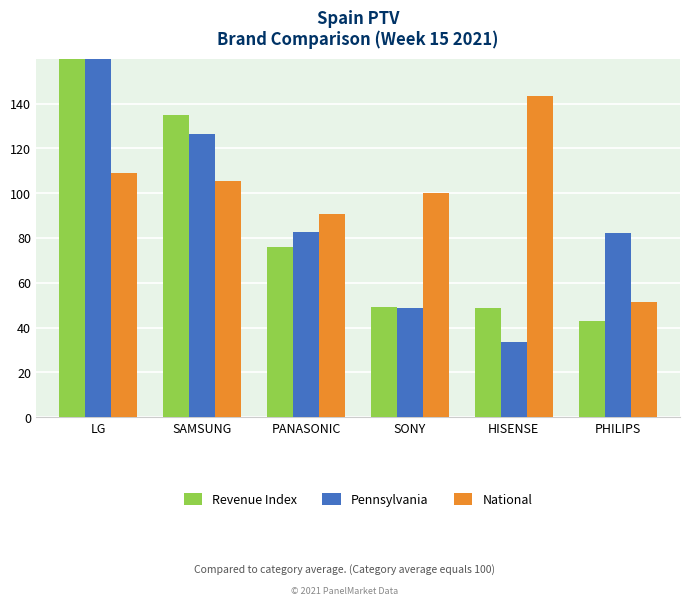

How many data points does each series have?

6